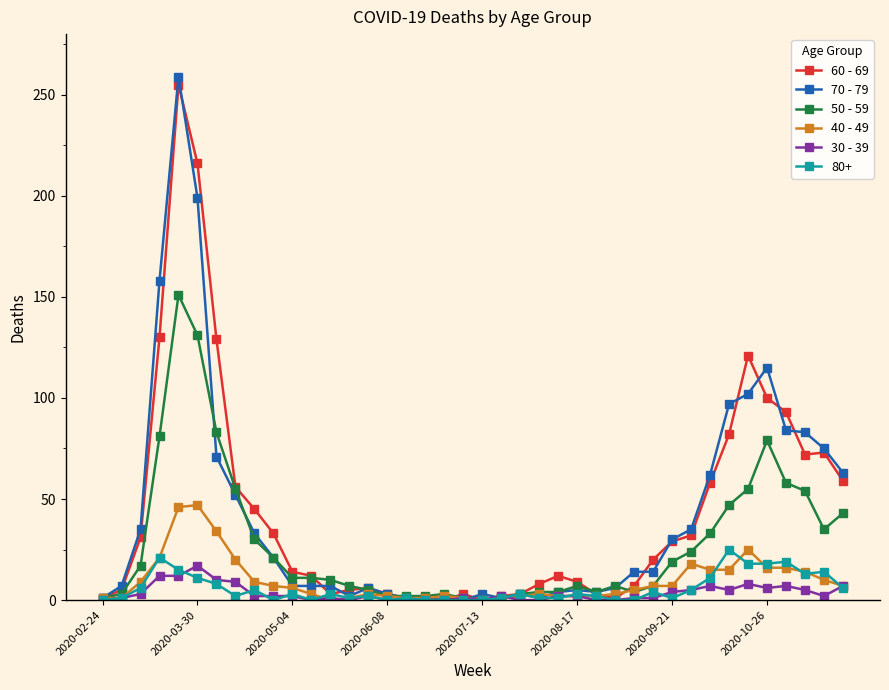

What are all the series names shown in the legend?

60 - 69, 70 - 79, 50 - 59, 40 - 49, 30 - 39, 80+